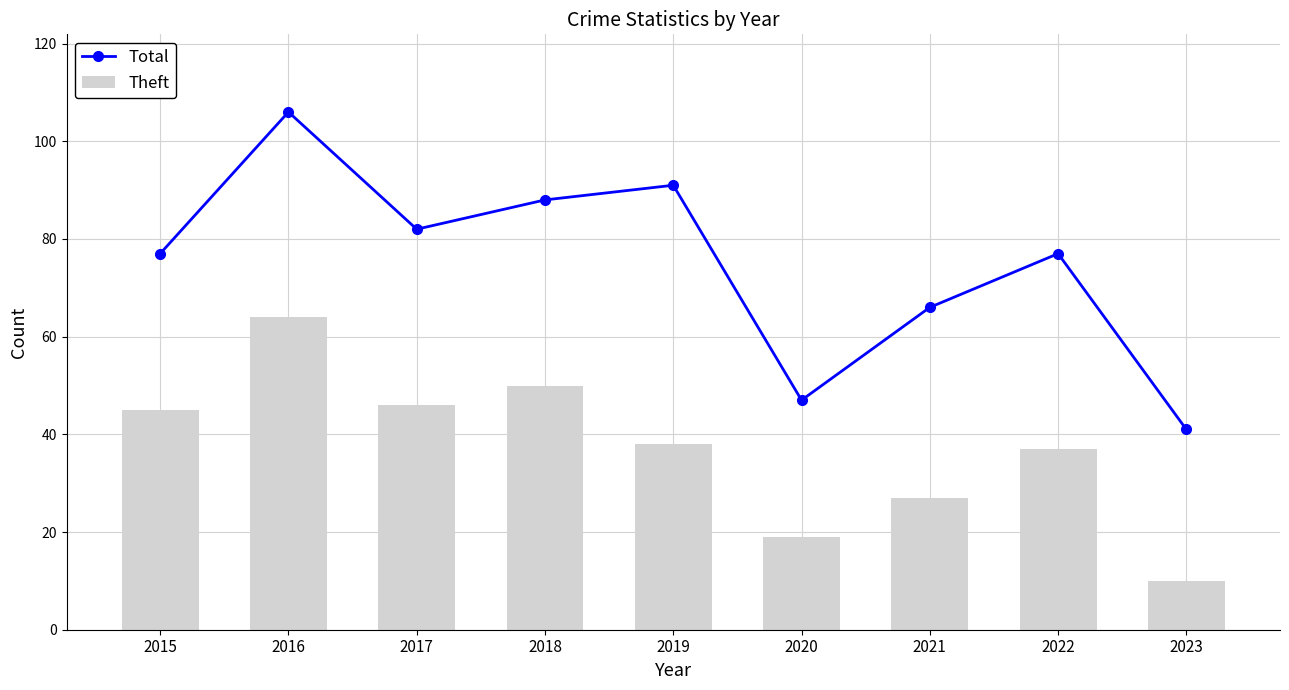

What is the highest value of the Total series?

106